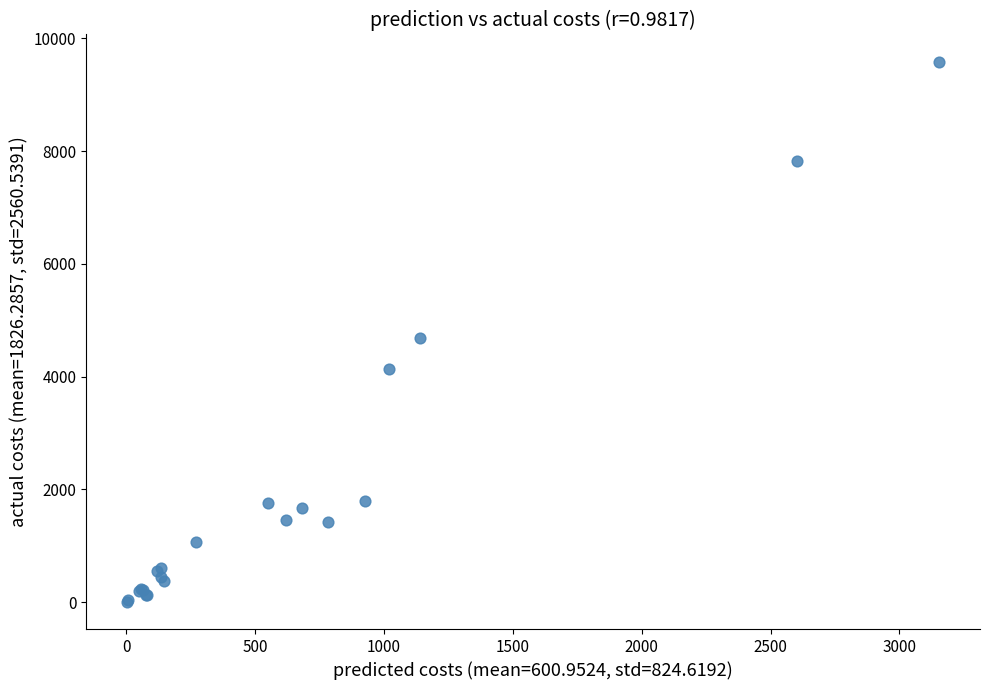

What Y value in the scatter plot is closest to 4795?

4678